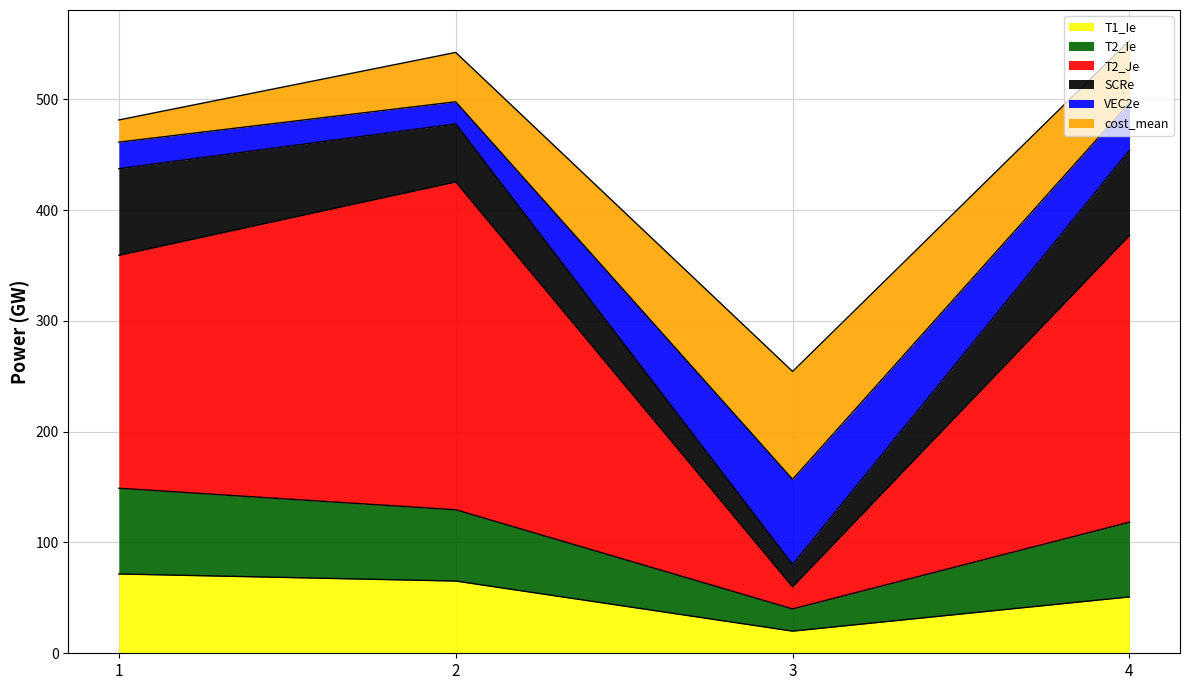

True or false: T2_Ie and T2_Je cross at least once.

False